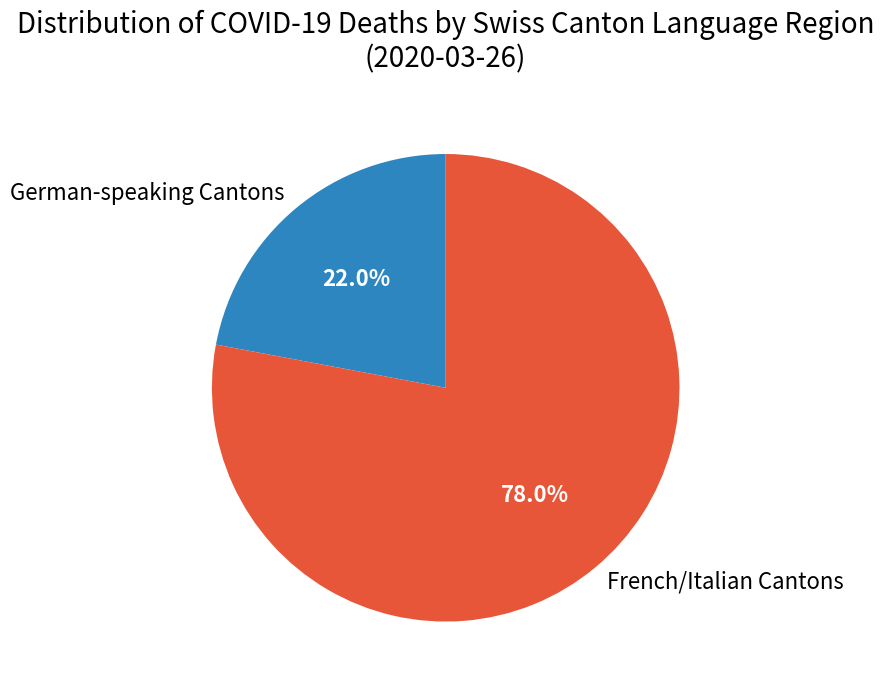

Which category has the smallest portion of the pie?

German-speaking Cantons